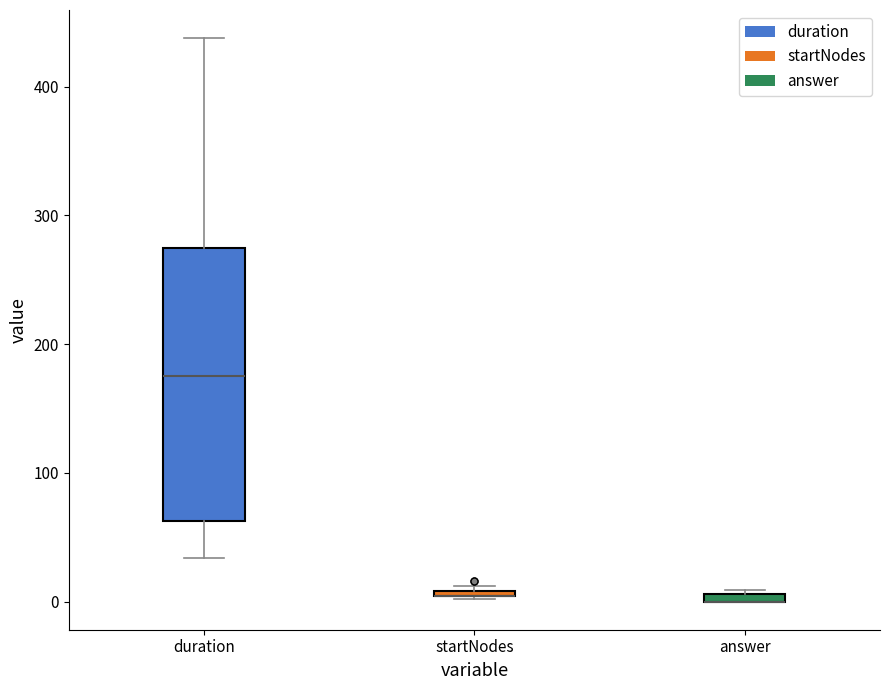

Which box is the tallest, from its lower edge to its upper edge?

duration